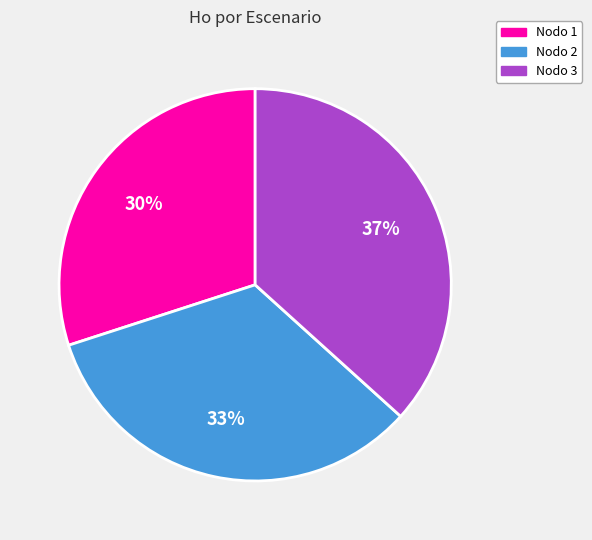

Does any single category account for the majority?

No